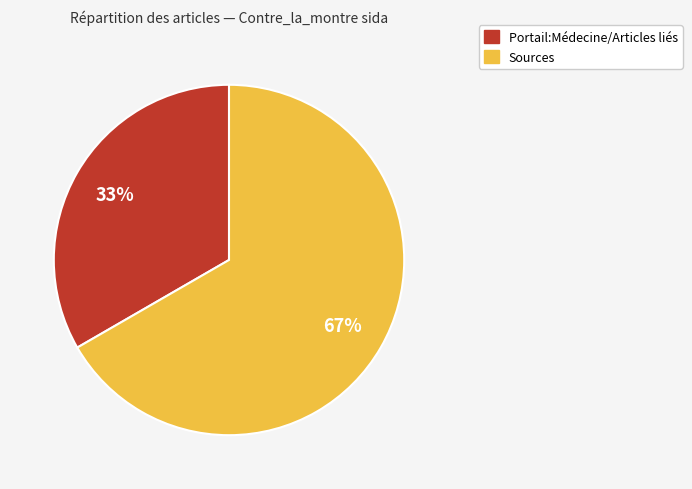

Which has a higher value, Portail:Médecine/Articles liés or Sources?

Sources